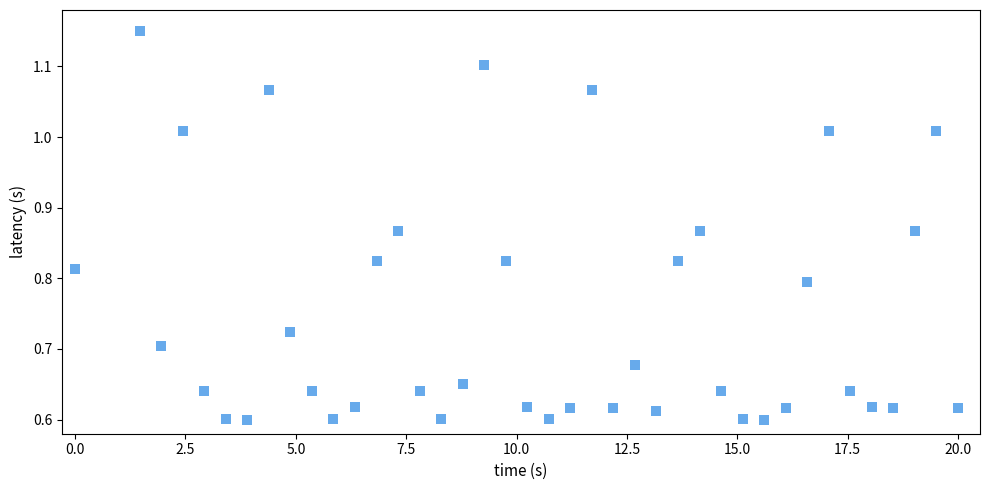

What is the range of X values (max minus min)?

20.0